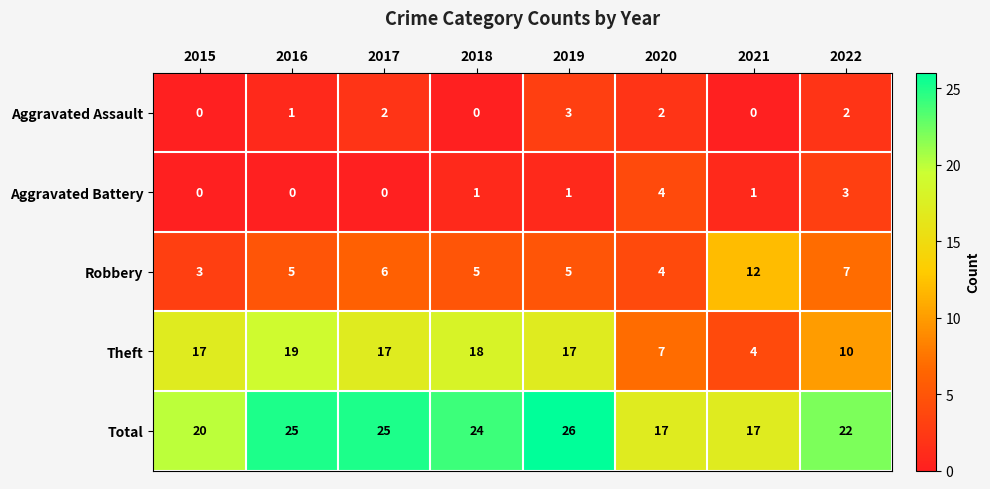

How many Total values are between 20 and 25?

5